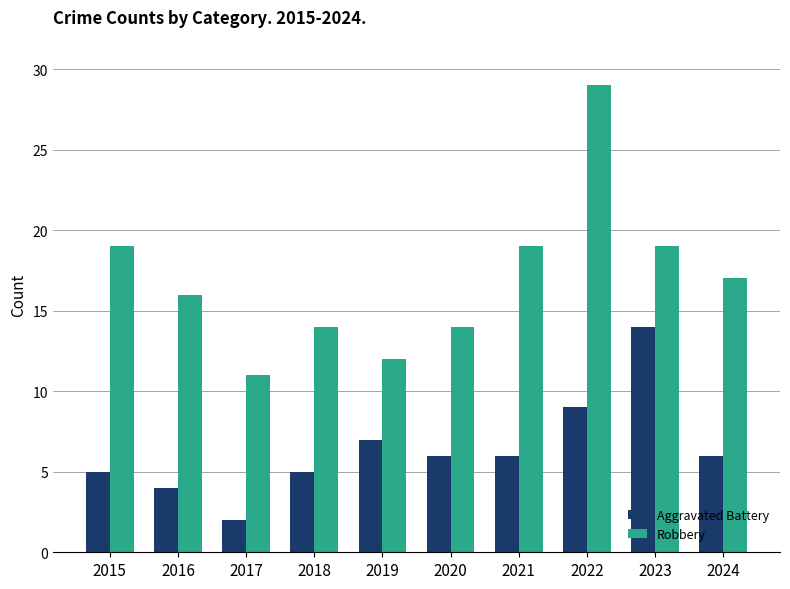

Reading left to right, extract all data points from this chart.

Aggravated Battery: 5	4	2	5	7	6	6	9	14	6
Robbery: 19	16	11	14	12	14	19	29	19	17